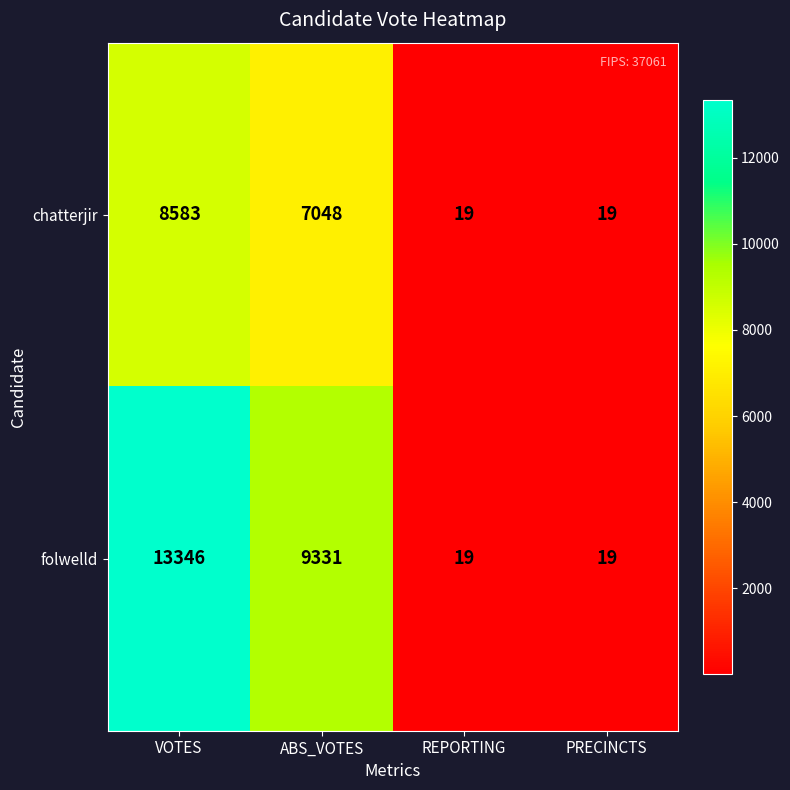

Which series has the largest range (max minus min)?

folwelld